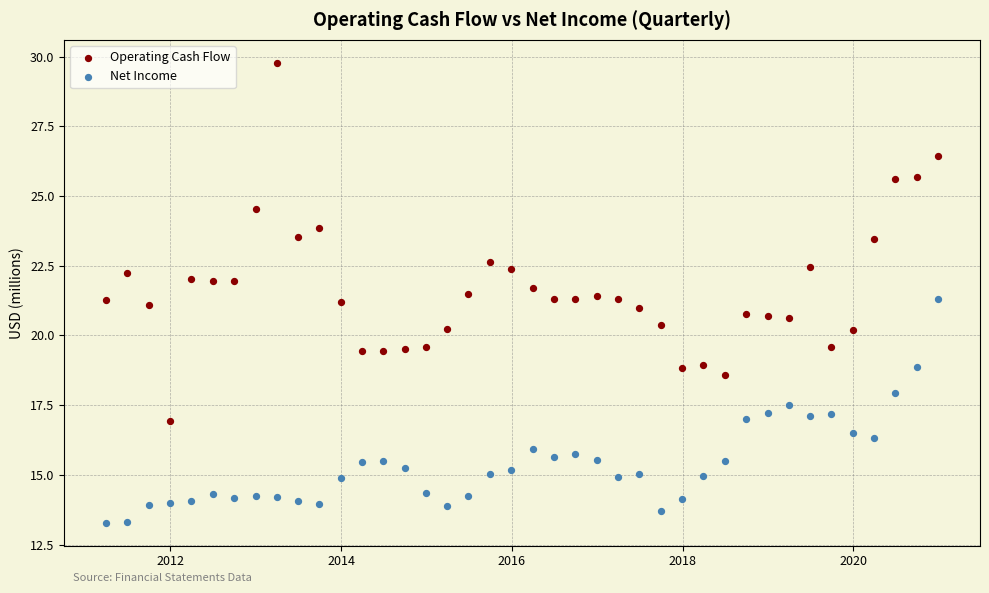

Which series contains the highest Y value?

Operating Cash Flow